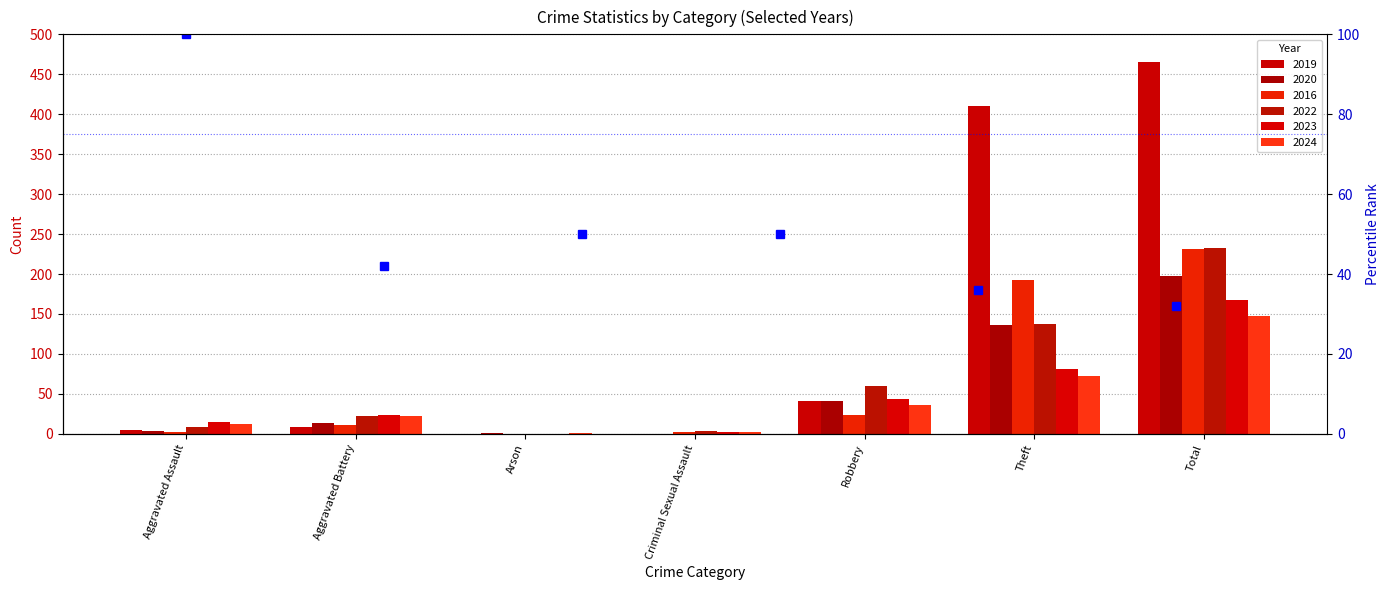

Reading right to left, what are all the values shown in this chart?

2019: Total=465	Theft=410	Robbery=41	Criminal Sexual Assault=0	Arson=0	Aggravated Battery=9	Aggravated Assault=5
2020: Total=197	Theft=136	Robbery=41	Criminal Sexual Assault=0	Arson=1	Aggravated Battery=14	Aggravated Assault=4
2016: Total=231	Theft=193	Robbery=23	Criminal Sexual Assault=2	Arson=0	Aggravated Battery=11	Aggravated Assault=2
2022: Total=233	Theft=138	Robbery=60	Criminal Sexual Assault=4	Arson=0	Aggravated Battery=22	Aggravated Assault=9
2023: Total=168	Theft=81	Robbery=44	Criminal Sexual Assault=2	Arson=0	Aggravated Battery=23	Aggravated Assault=15
2024: Total=147	Theft=73	Robbery=36	Criminal Sexual Assault=2	Arson=1	Aggravated Battery=22	Aggravated Assault=12